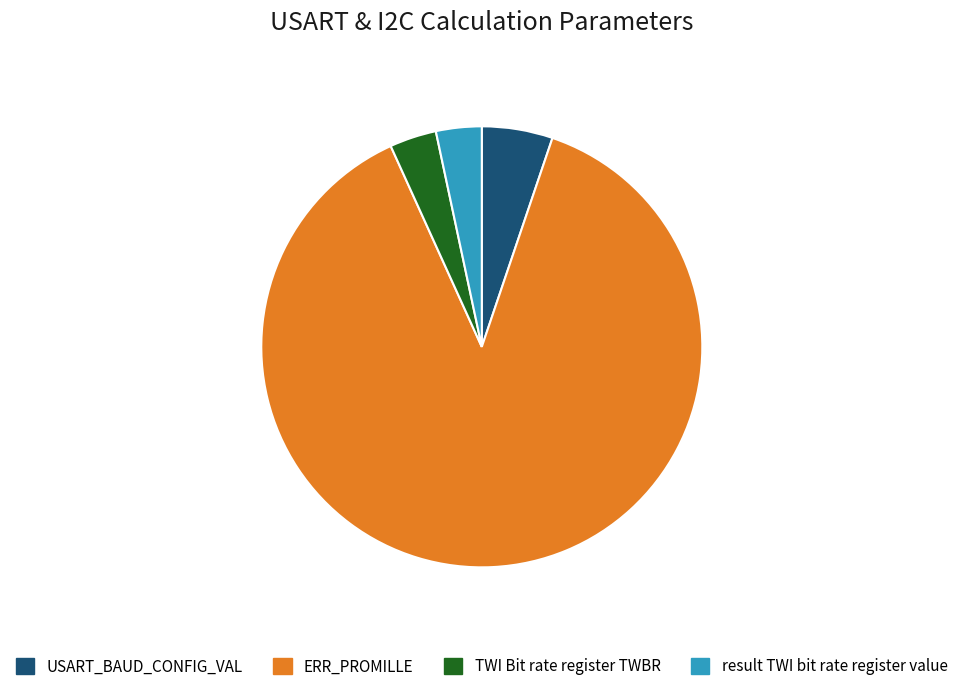

Count the number of slices in the pie.

4